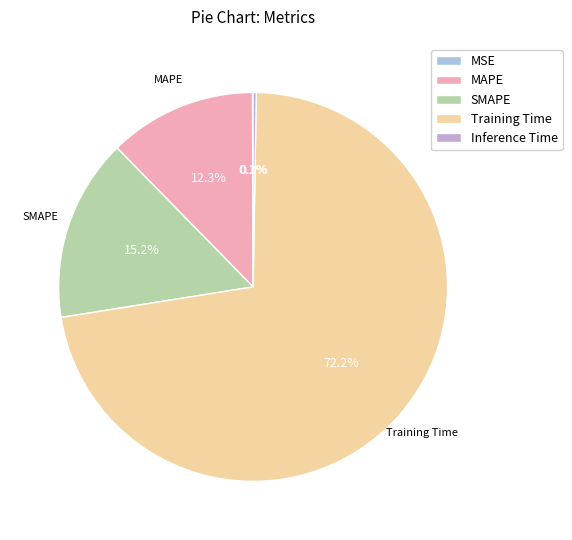

Is there any slice that represents more than half of the pie?

Yes